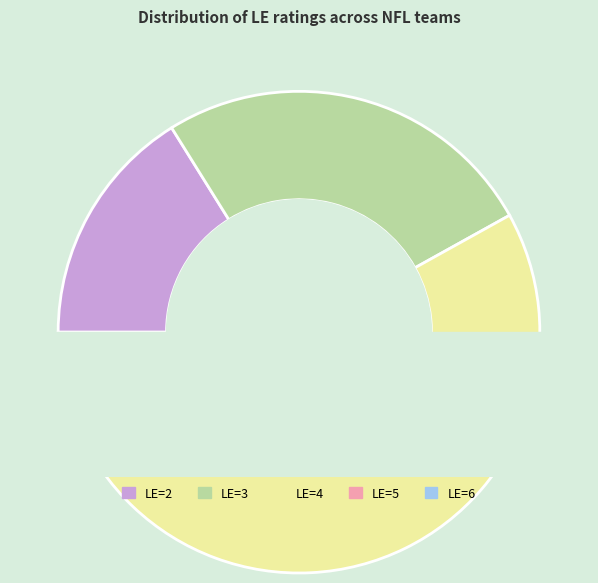

Which category has the biggest portion of the pie?

LE=4